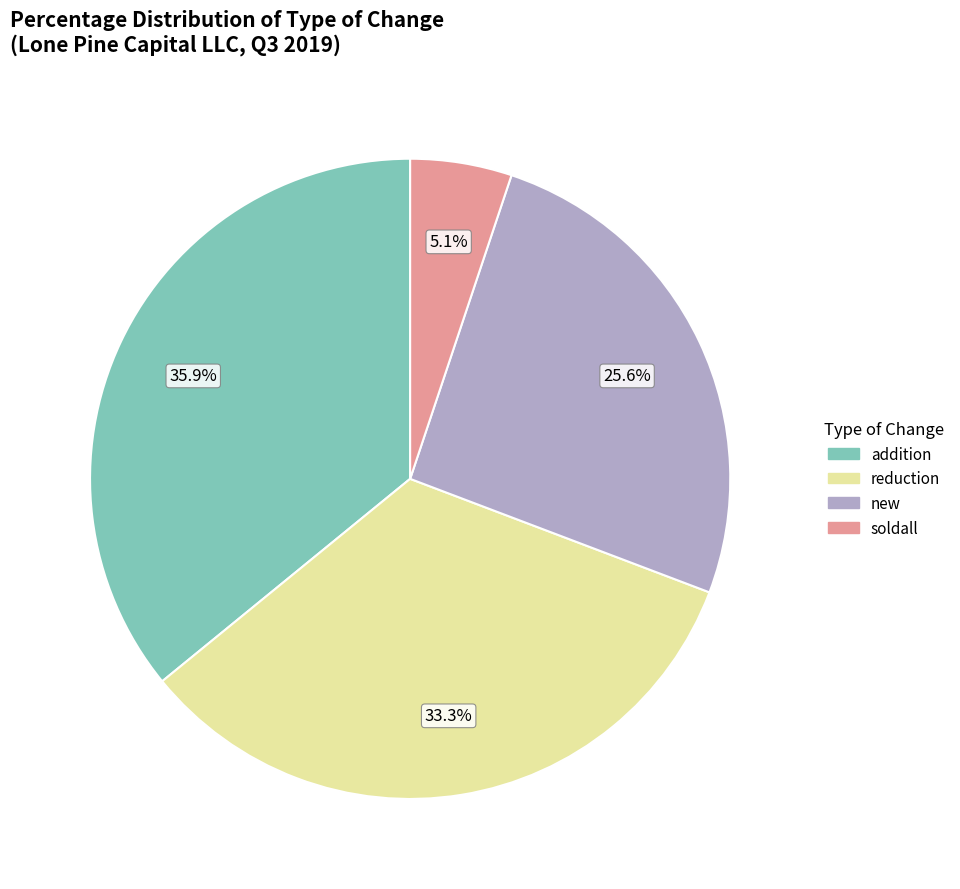

Does addition account for over 50% of the chart?

No